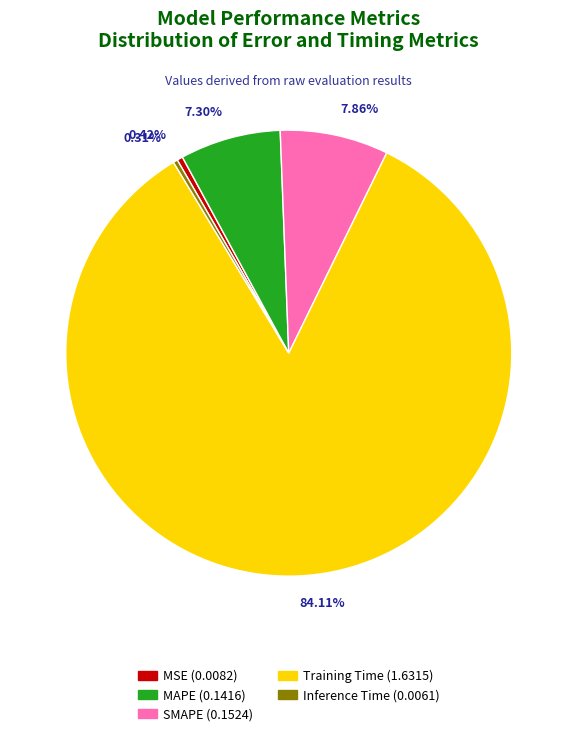

How many slices are in this pie chart?

5